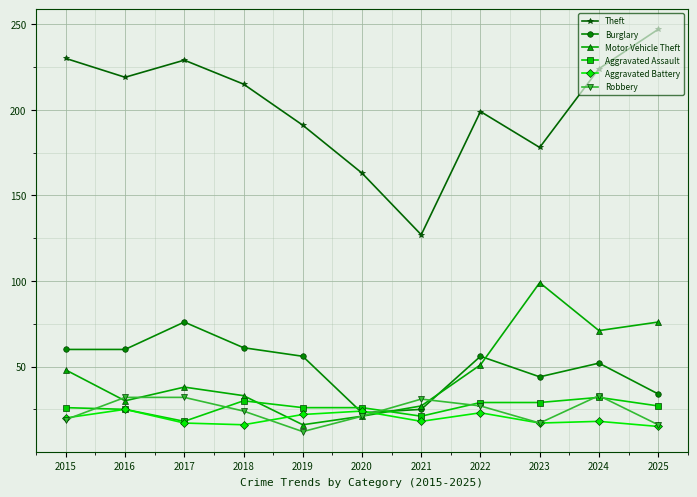

Between 2015 and 2022, which series saw the biggest shift?

Theft